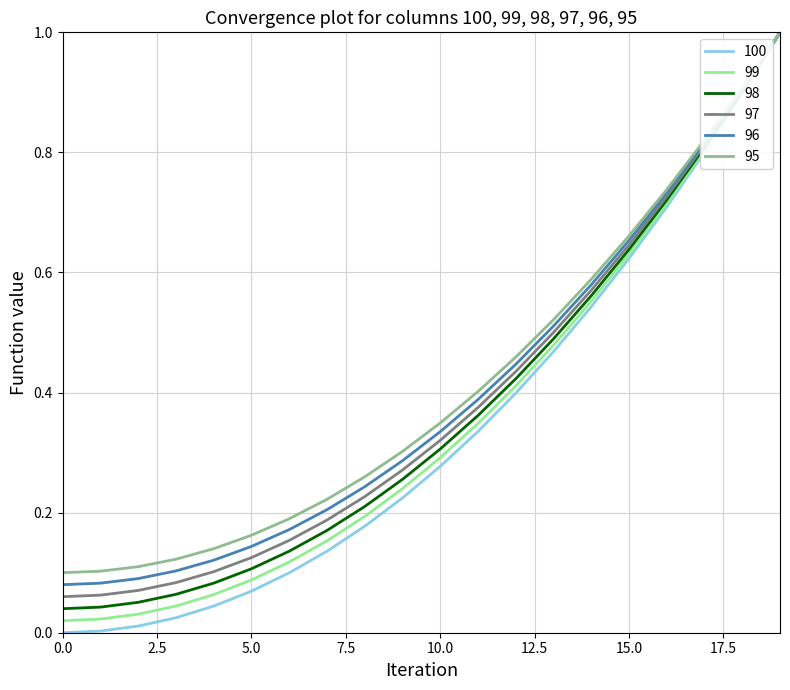

Which series has the largest range (max minus min)?

100